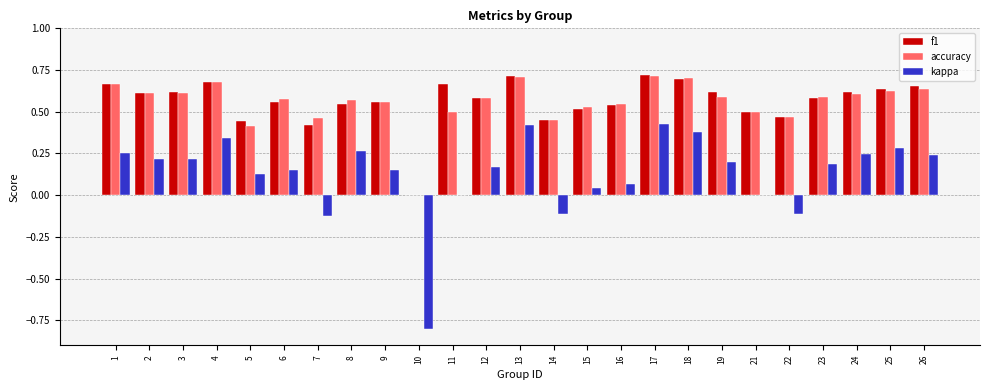

What is the total value across all series at 10?

-0.8